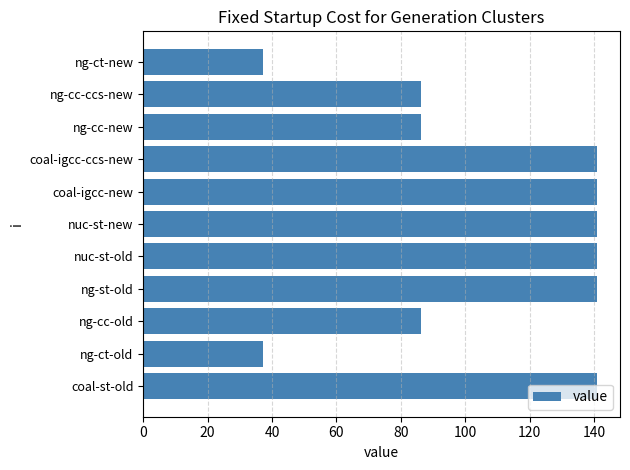

Between ng-ct-old and ng-st-old, which is larger?

ng-st-old